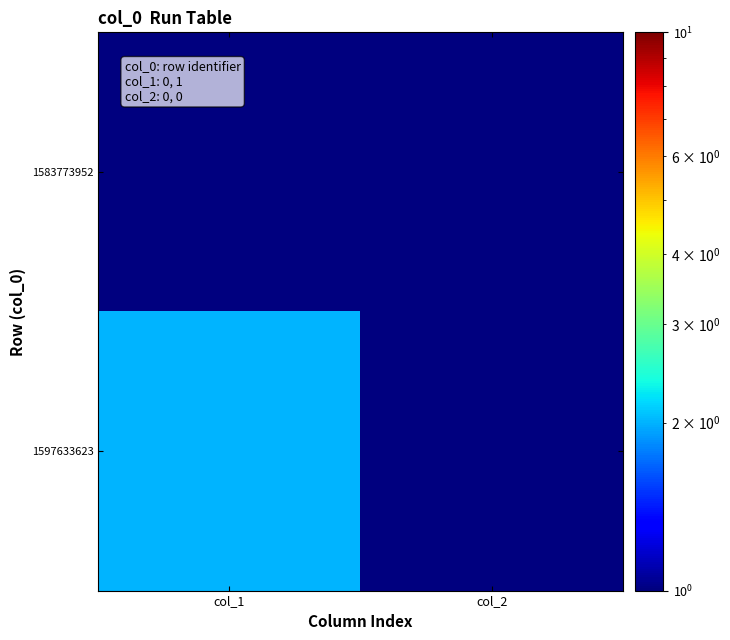

Reading left to right, extract all data points from this chart.

1583773952: col_1=1	col_2=1
1597633623: col_1=2	col_2=1